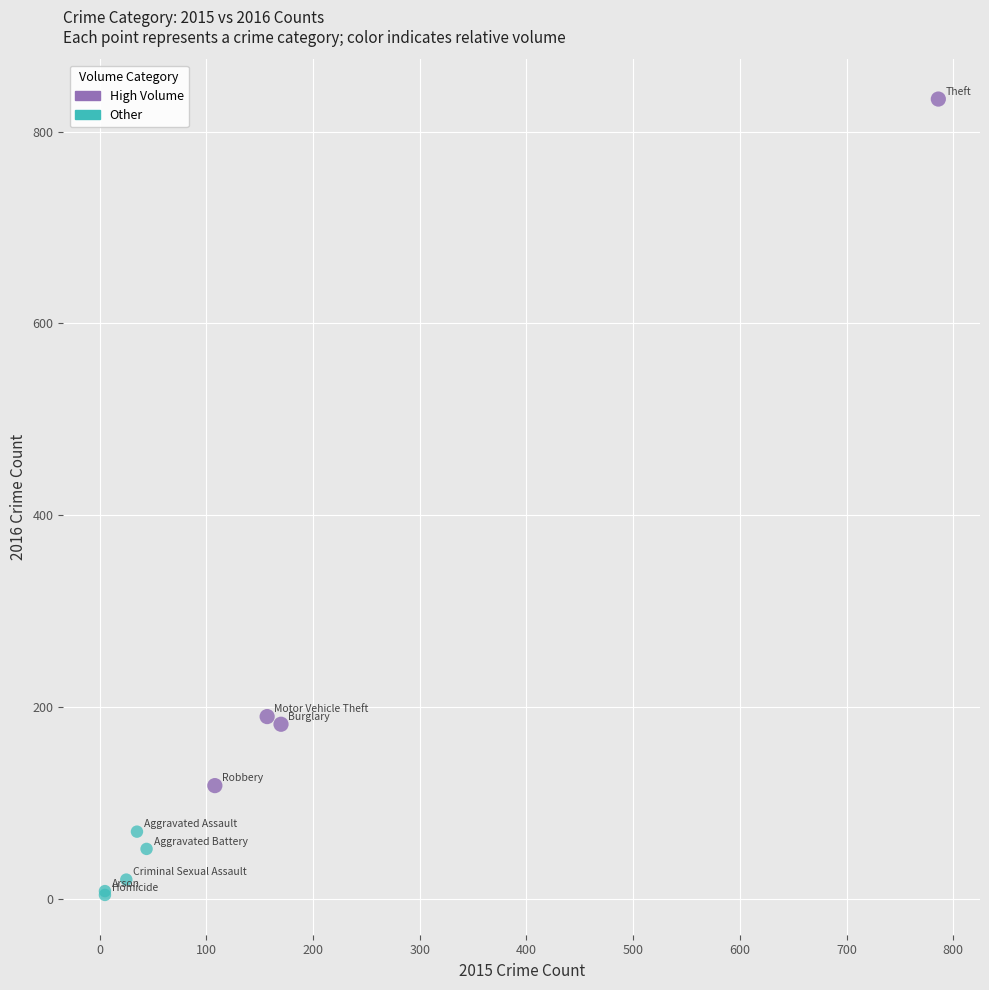

Which series has the largest Y range (max minus min)?

High Volume